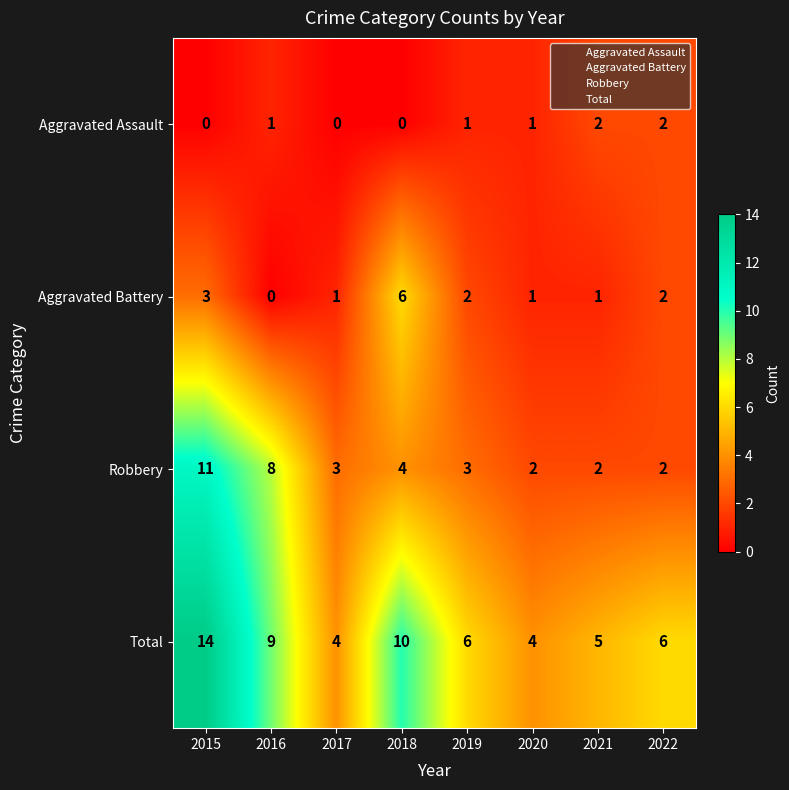

What is the spread (max minus min) of values at 2017?

4